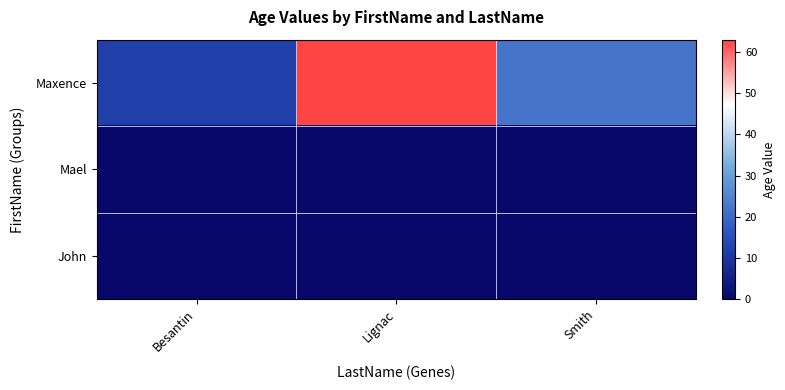

Reading right to left, extract all data points from this chart.

Maxence: Smith=22	Lignac=63	Besantin=12
Mael: Smith=0	Lignac=0	Besantin=0
John: Smith=0	Lignac=0	Besantin=0